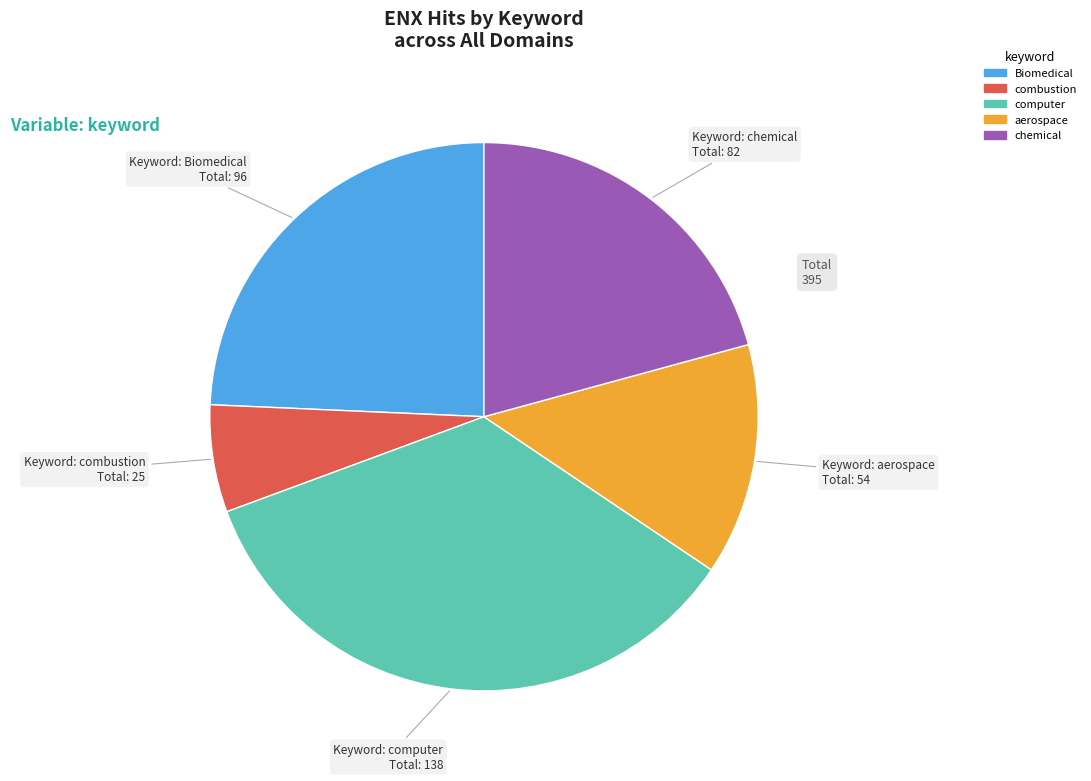

Is there a majority slice in this chart?

No